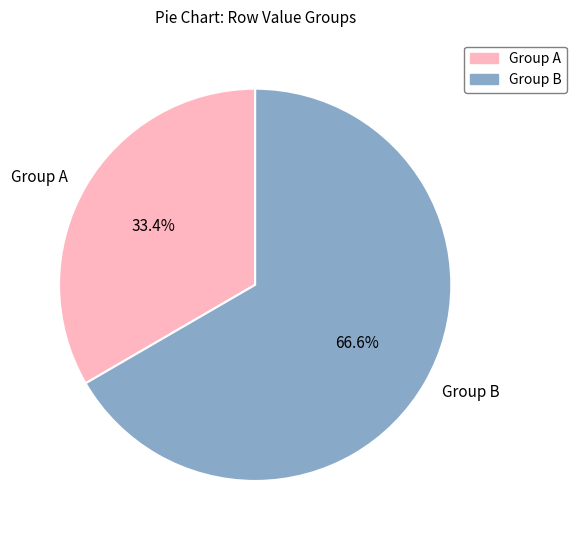

Does any single category account for the majority?

Yes